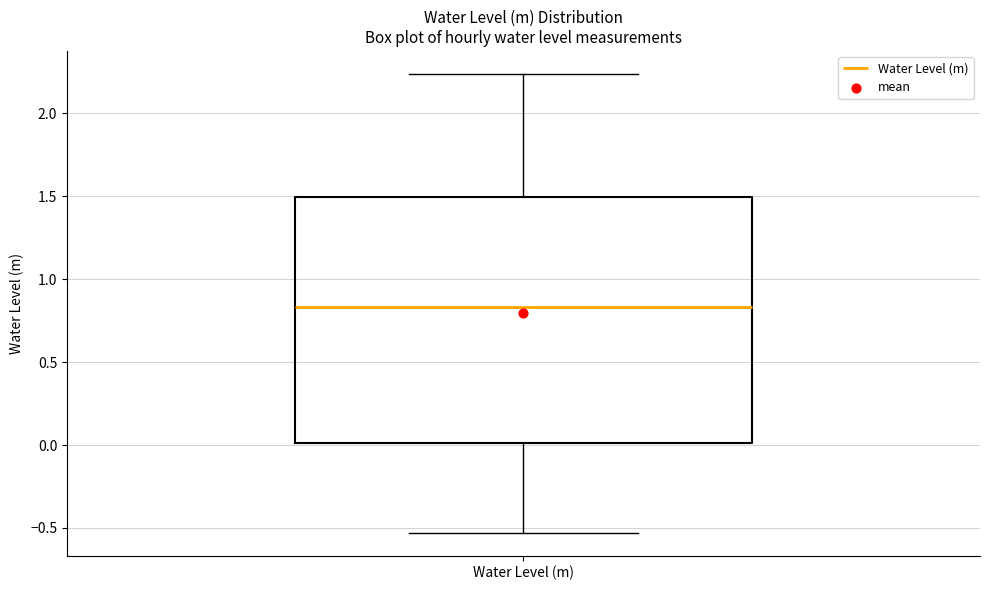

Transcribe this box plot: give where the median line is, the range the box spans, and where the two whiskers end, as read against the y-axis. The values are not printed on the chart, so give them approximately, as read against the axis.

median 0.85, box 0.00 to 1.50, whiskers -0.55 to 2.25